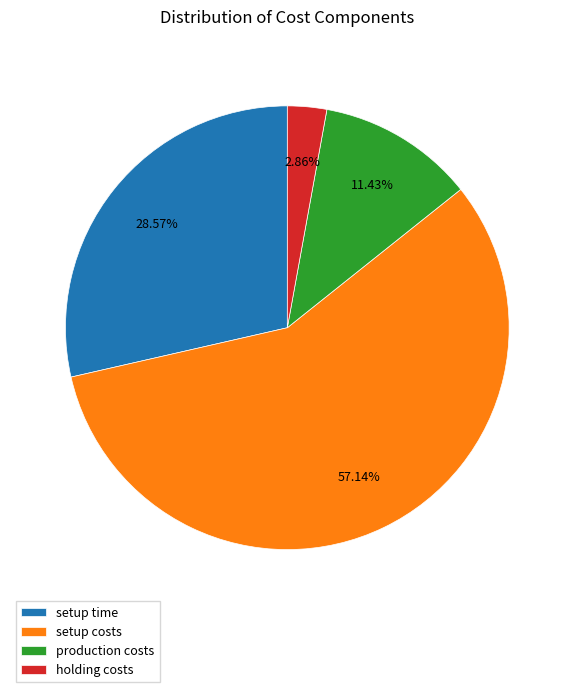

To the nearest percent, what is the average slice percentage?

25%